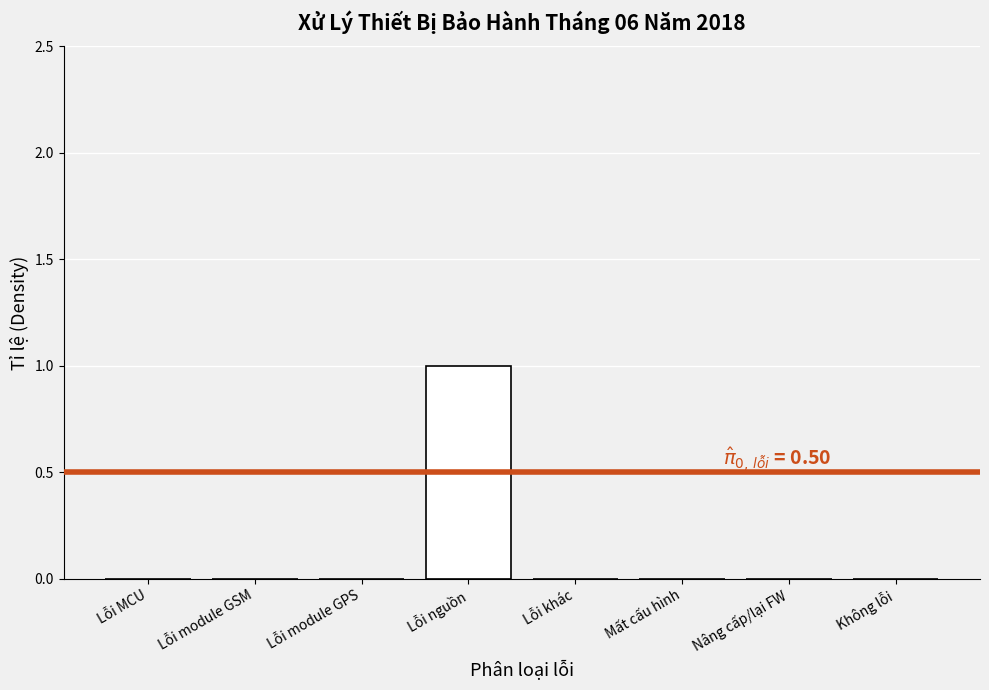

Reading right to left, transcribe all the data shown in this chart.

Không lỗi=0	Nâng cấp/lại FW=0	Mất cấu hình=0	Lỗi khác=0	Lỗi nguồn=1	Lỗi module GPS=0	Lỗi module GSM=0	Lỗi MCU=0